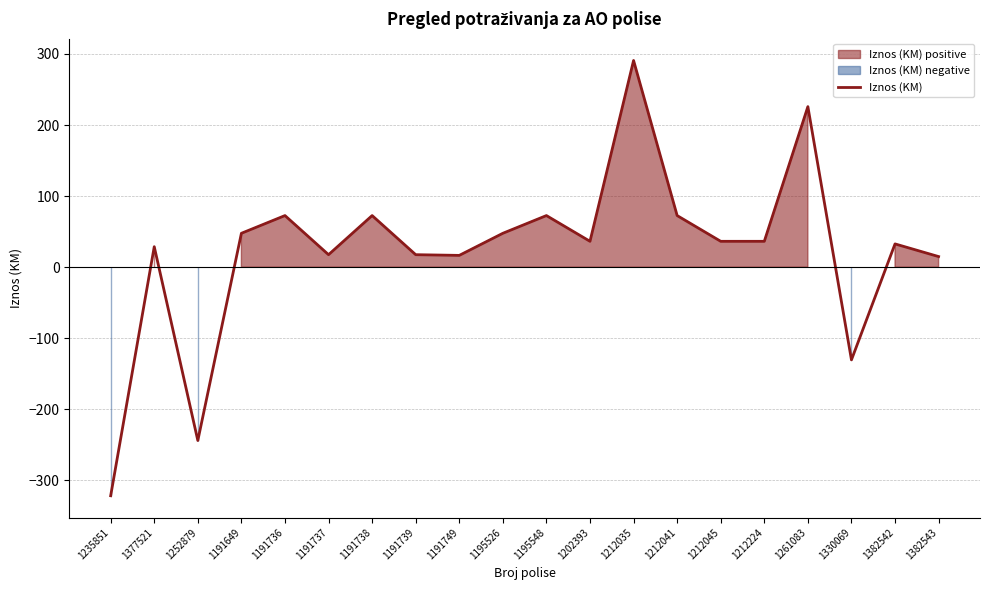

Is it true that the value at 1212041 is 72.7?

True